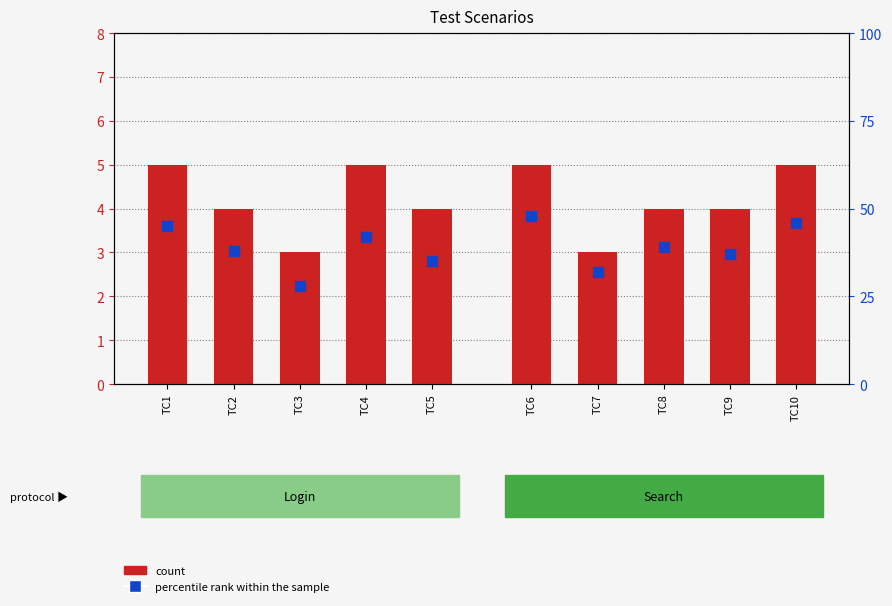

Is the value of count at TC10 greater than the value of percentile rank within the sample at TC6?

No